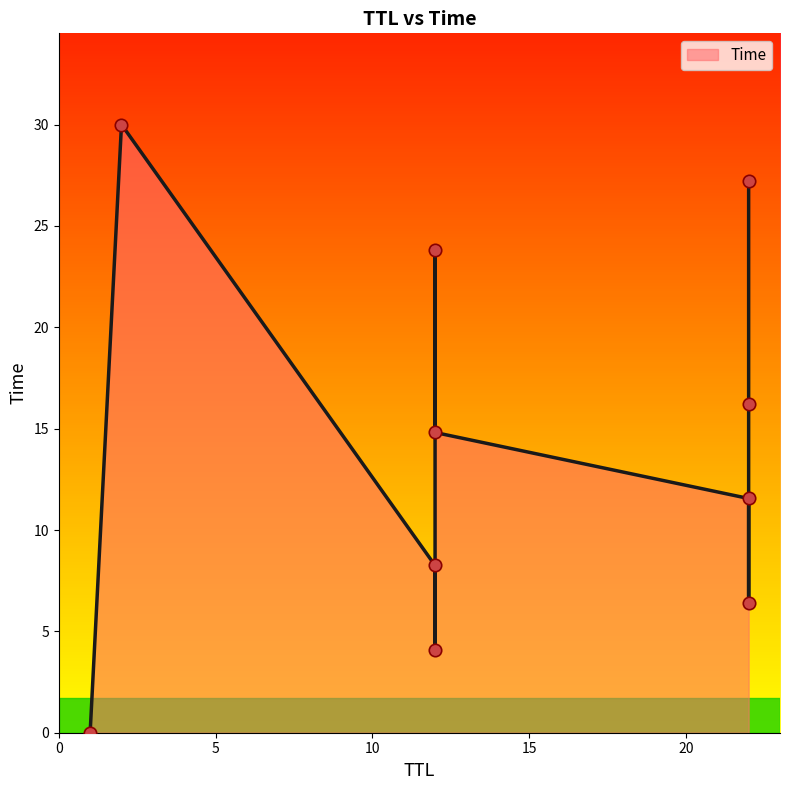

What is the change in value from 22 to 12?

+12.2